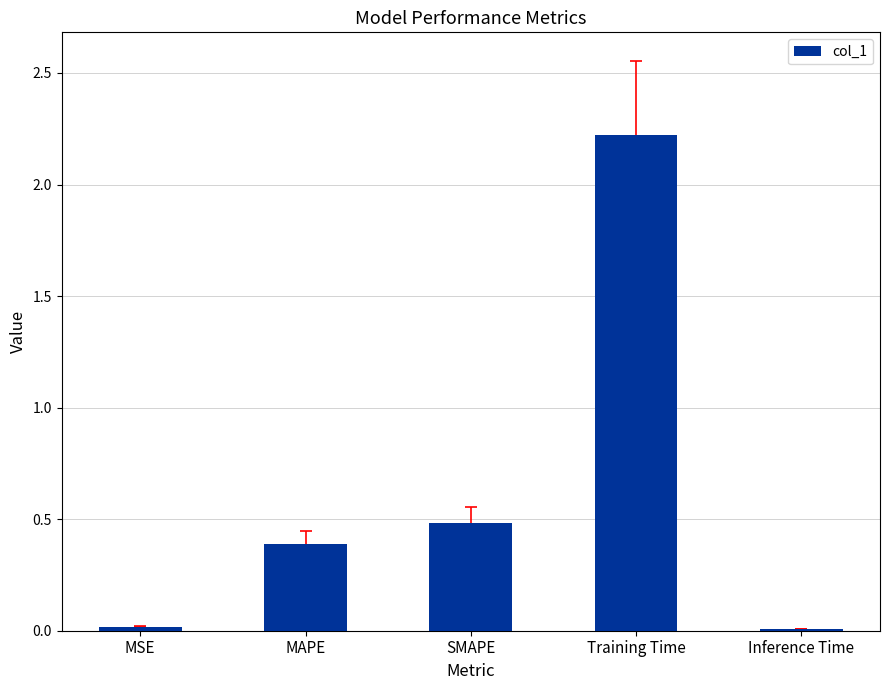

The value at SMAPE is 0.7. True or false?

False